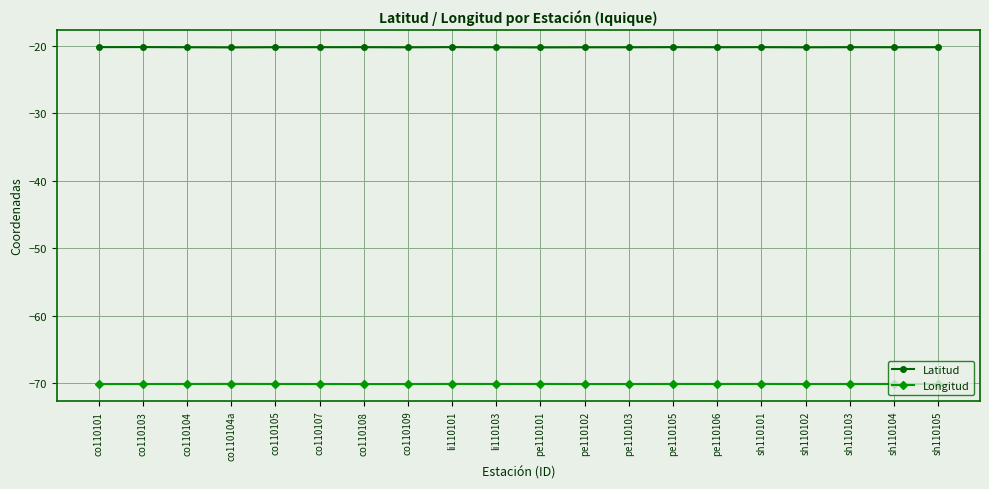

True or false: Longitud has a value of -70.1 at co110104.

True